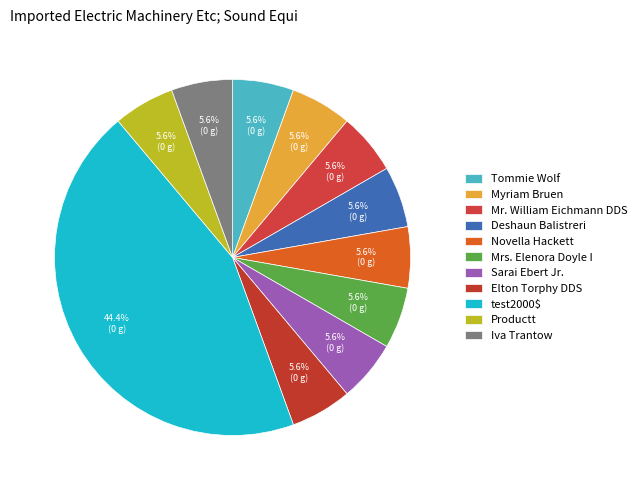

Is Iva Trantow the majority of the pie?

No